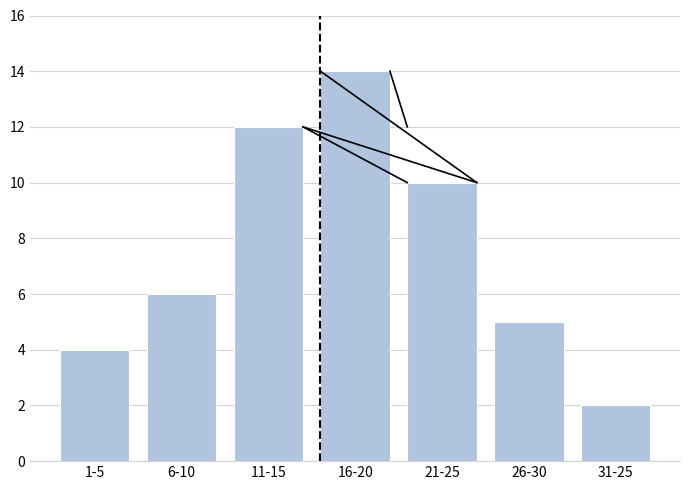

Reading left to right, transcribe all the data shown in this chart.

4	6	12	14	10	5	2